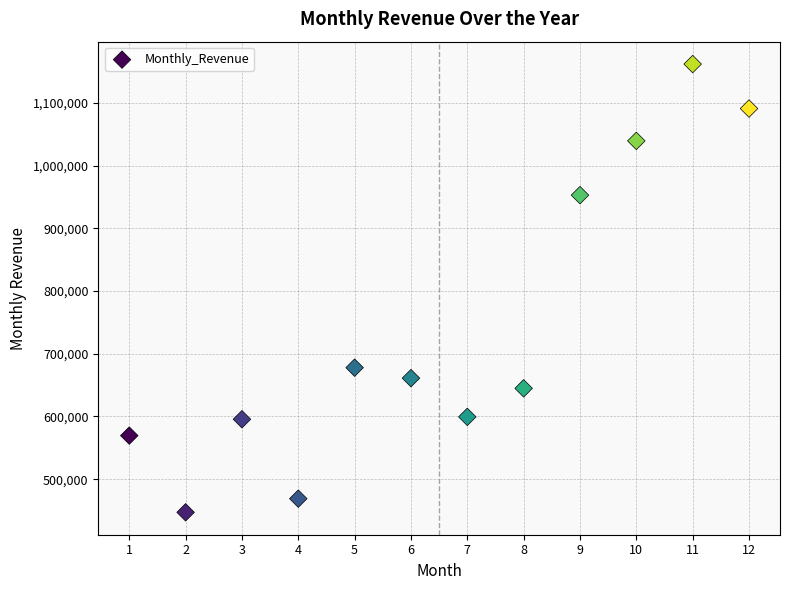

What Y value in the scatter plot is closest to 804477?

677741.9